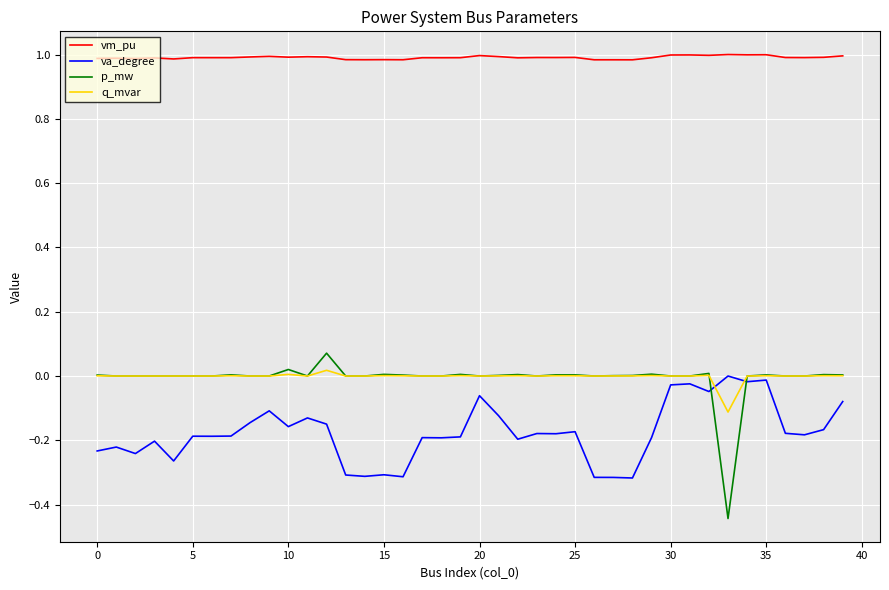

True or false: p_mw and vm_pu cross at least once.

False